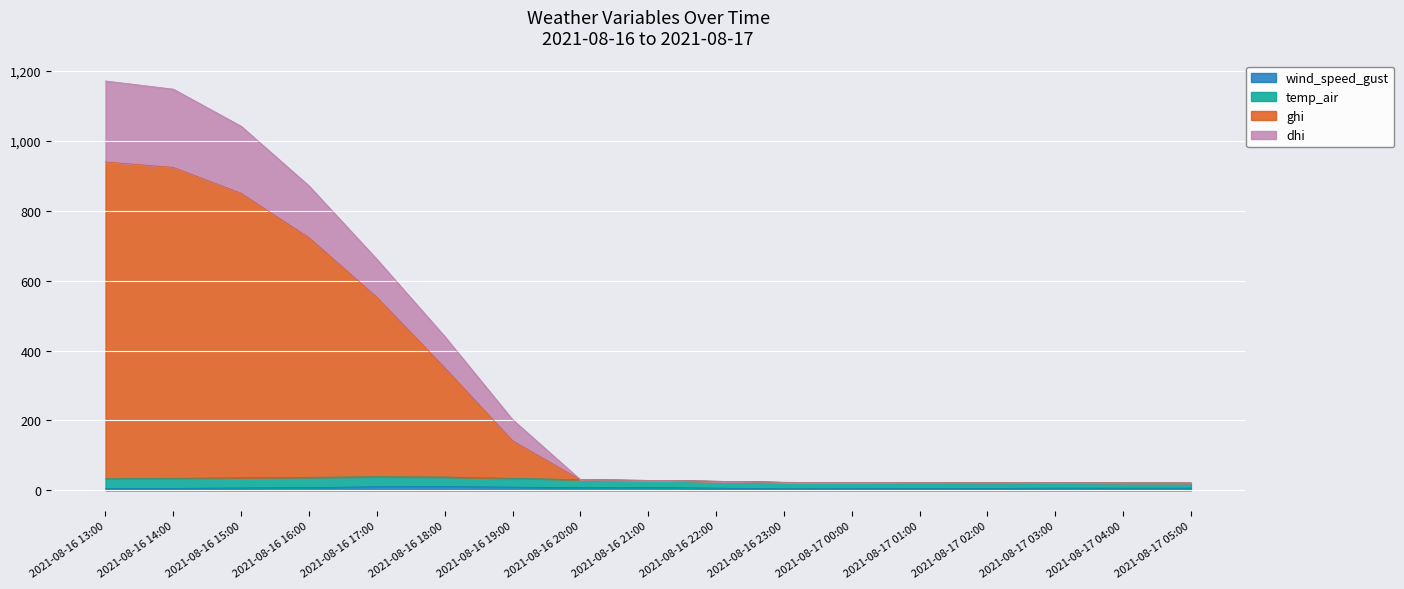

True or false: wind_speed_gust and dhi cross at least once.

False